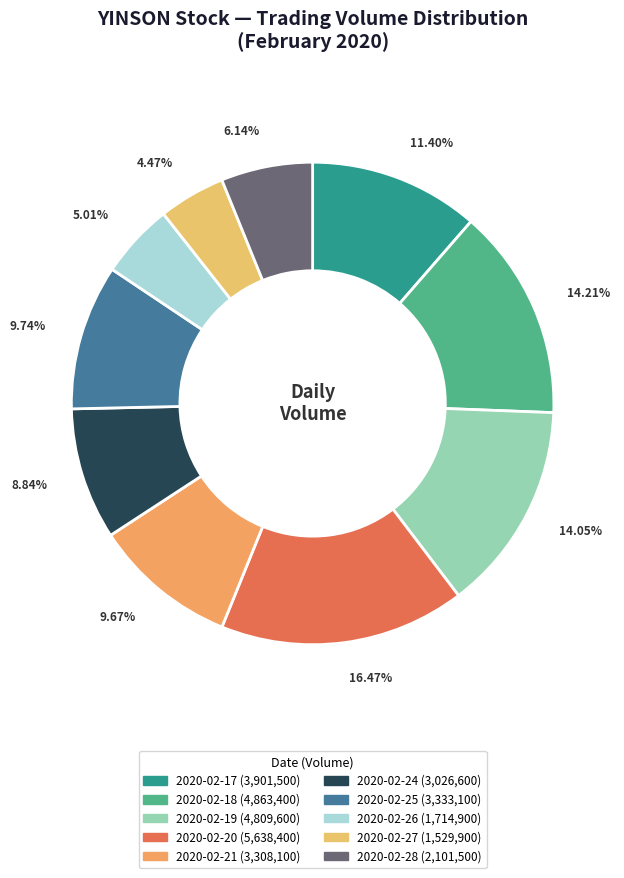

What is the total percentage of 2020-02-21 and 2020-02-20?

26.1%